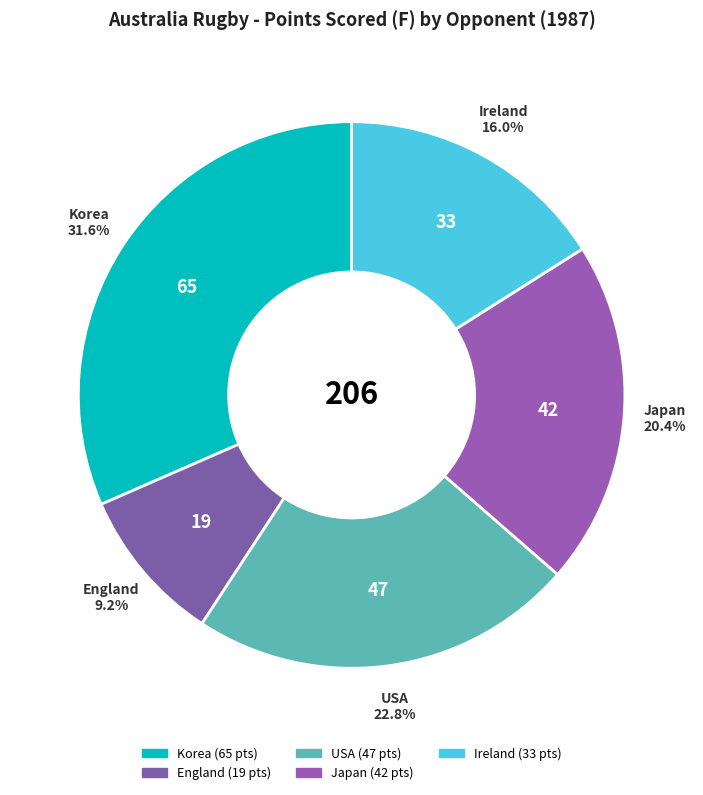

What percentage is the England slice, to the nearest percent?

9%